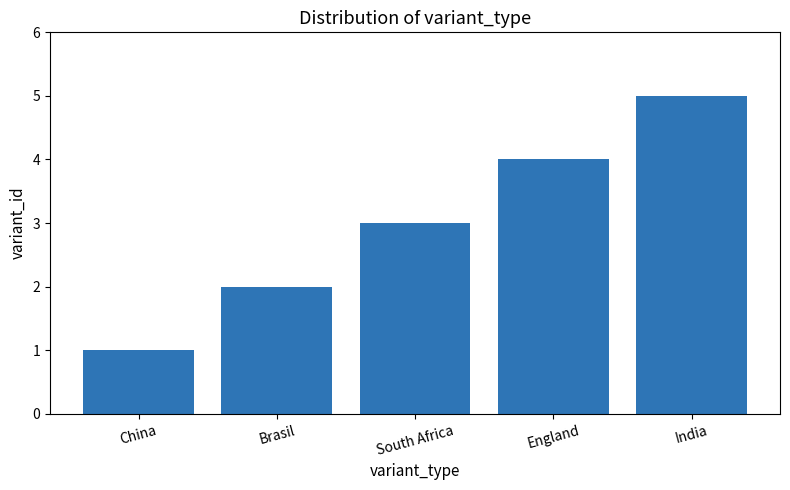

Between China and India, which is larger?

India